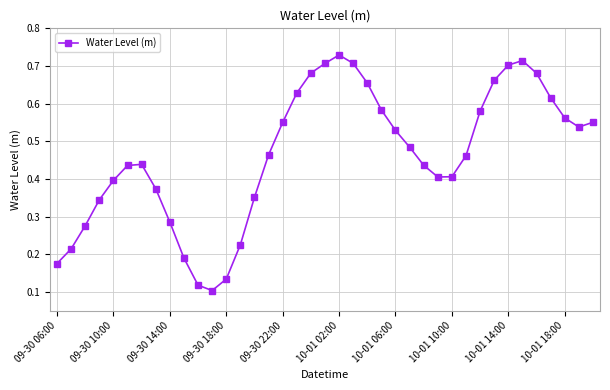

Count the values in the range 0 to 1.

39